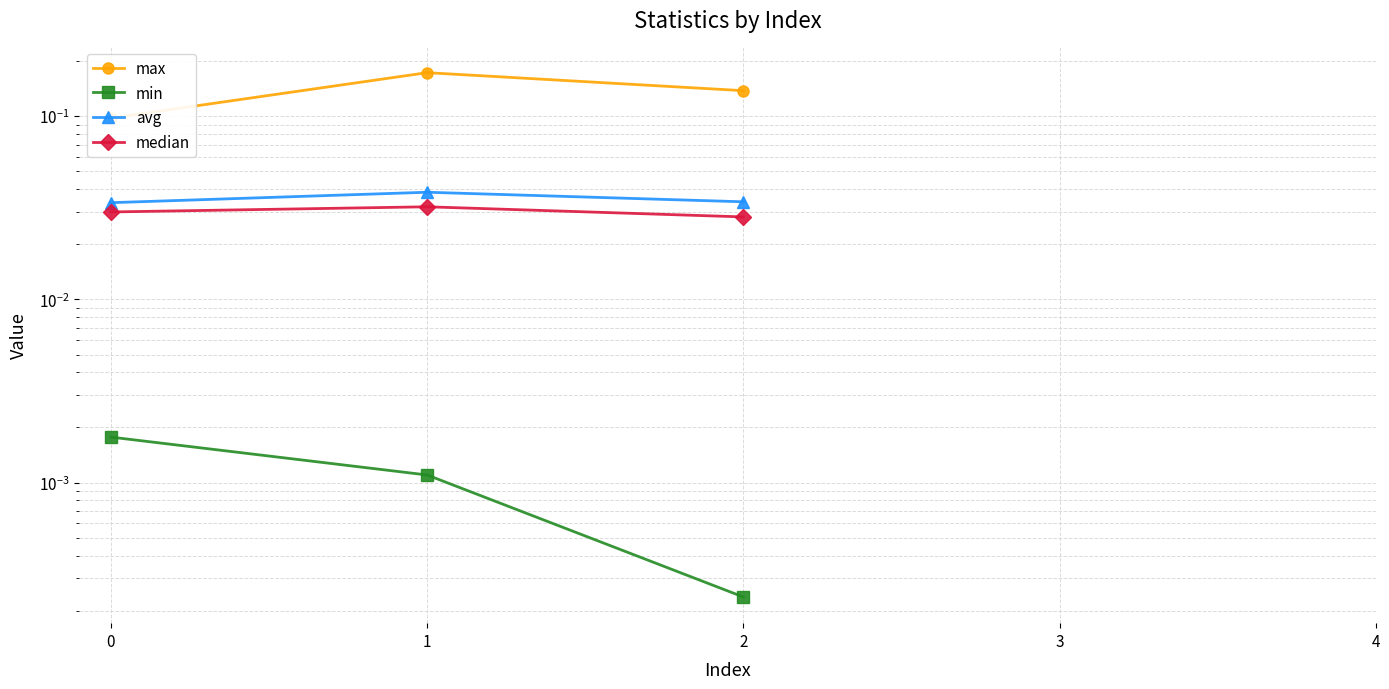

How many lines are shown in the chart?

4